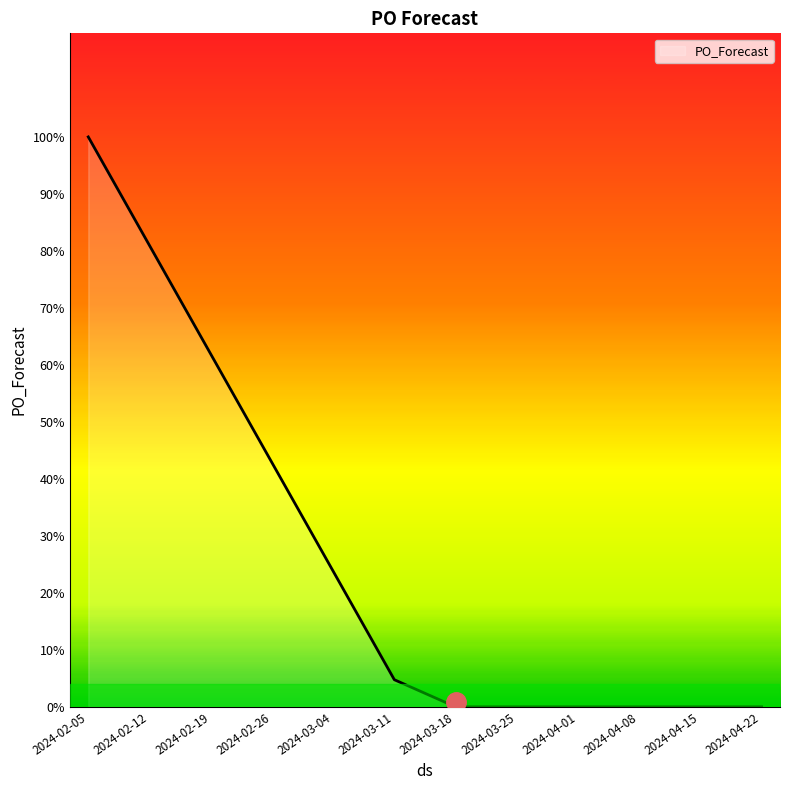

Rank the categories by value from lowest to highest.

2024-03-18, 2024-03-25, 2024-04-01, 2024-04-08, 2024-04-15, 2024-04-22, 2024-03-11, 2024-03-04, 2024-02-26, 2024-02-19, 2024-02-12, 2024-02-05